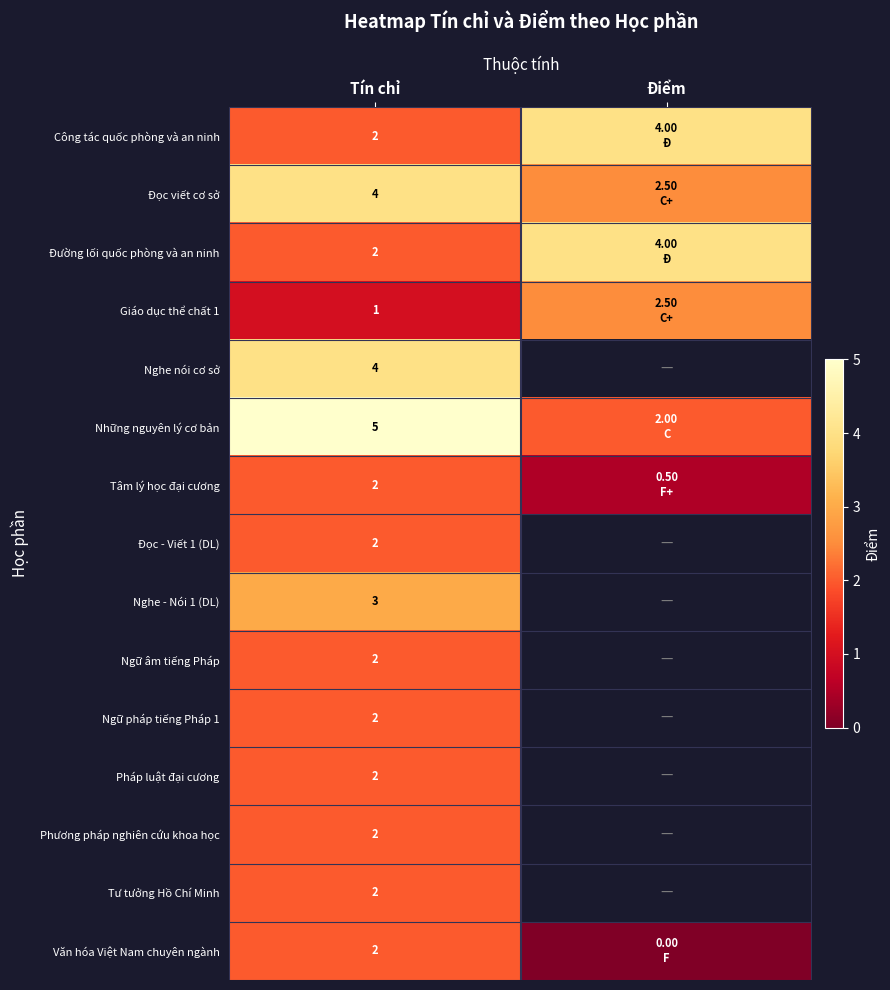

Is the value of Văn hóa Việt Nam chuyên ngành at Tín chỉ greater than the value of Nghe nói cơ sở at Tín chỉ?

No